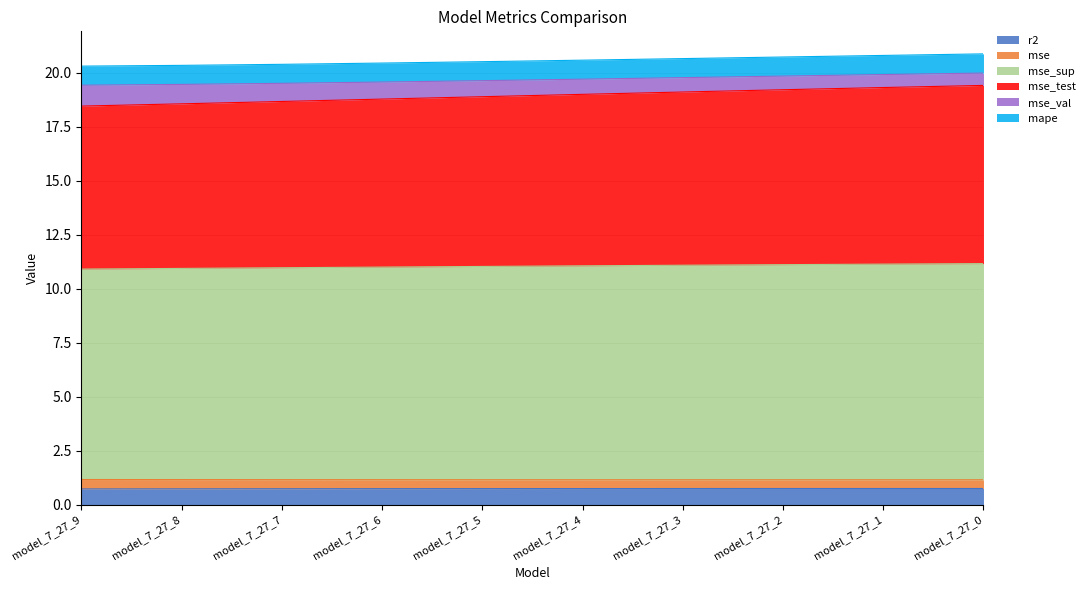

What is the lowest value of the r2 series?

0.7